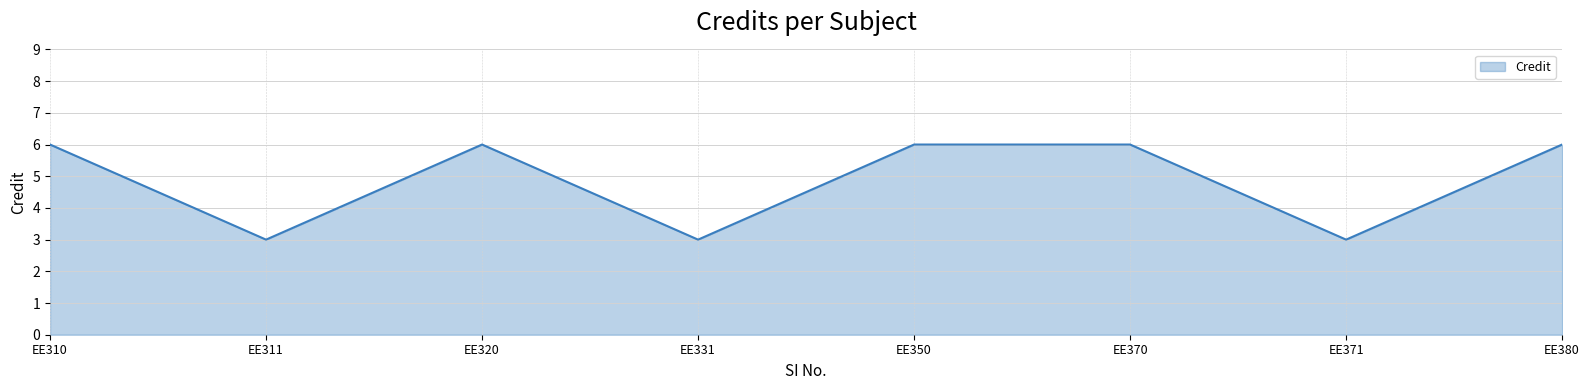

The value at EE331 is 5. True or false?

False